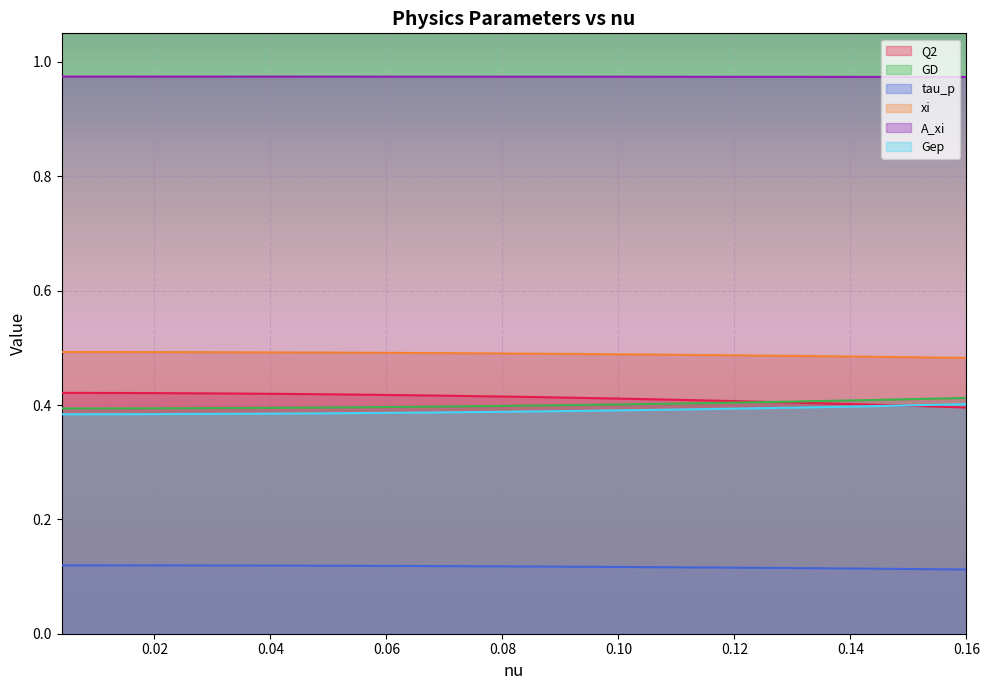

Reading left to right, transcribe all the data shown in this chart.

Q2: 0.4	0.4	0.4	0.4	0.4	0.4	0.4	0.4	0.4	0.4	0.4	0.4	0.4	0.4	0.4	0.4	0.4	0.4	0.4	0.4	0.4	0.4	0.4	0.4	0.4	0.4	0.4	0.4	0.4	0.4	0.4	0.4	0.4	0.4	0.4	0.4	0.4	0.4	0.4	0.4
GD: 0.4	0.4	0.4	0.4	0.4	0.4	0.4	0.4	0.4	0.4	0.4	0.4	0.4	0.4	0.4	0.4	0.4	0.4	0.4	0.4	0.4	0.4	0.4	0.4	0.4	0.4	0.4	0.4	0.4	0.4	0.4	0.4	0.4	0.4	0.4	0.4	0.4	0.4	0.4	0.4
tau_p: 0.1	0.1	0.1	0.1	0.1	0.1	0.1	0.1	0.1	0.1	0.1	0.1	0.1	0.1	0.1	0.1	0.1	0.1	0.1	0.1	0.1	0.1	0.1	0.1	0.1	0.1	0.1	0.1	0.1	0.1	0.1	0.1	0.1	0.1	0.1	0.1	0.1	0.1	0.1	0.1
xi: 0.5	0.5	0.5	0.5	0.5	0.5	0.5	0.5	0.5	0.5	0.5	0.5	0.5	0.5	0.5	0.5	0.5	0.5	0.5	0.5	0.5	0.5	0.5	0.5	0.5	0.5	0.5	0.5	0.5	0.5	0.5	0.5	0.5	0.5	0.5	0.5	0.5	0.5	0.5	0.5
A_xi: 1.0	1.0	1.0	1.0	1.0	1.0	1.0	1.0	1.0	1.0	1.0	1.0	1.0	1.0	1.0	1.0	1.0	1.0	1.0	1.0	1.0	1.0	1.0	1.0	1.0	1.0	1.0	1.0	1.0	1.0	1.0	1.0	1.0	1.0	1.0	1.0	1.0	1.0	1.0	1.0
Gep: 0.4	0.4	0.4	0.4	0.4	0.4	0.4	0.4	0.4	0.4	0.4	0.4	0.4	0.4	0.4	0.4	0.4	0.4	0.4	0.4	0.4	0.4	0.4	0.4	0.4	0.4	0.4	0.4	0.4	0.4	0.4	0.4	0.4	0.4	0.4	0.4	0.4	0.4	0.4	0.4